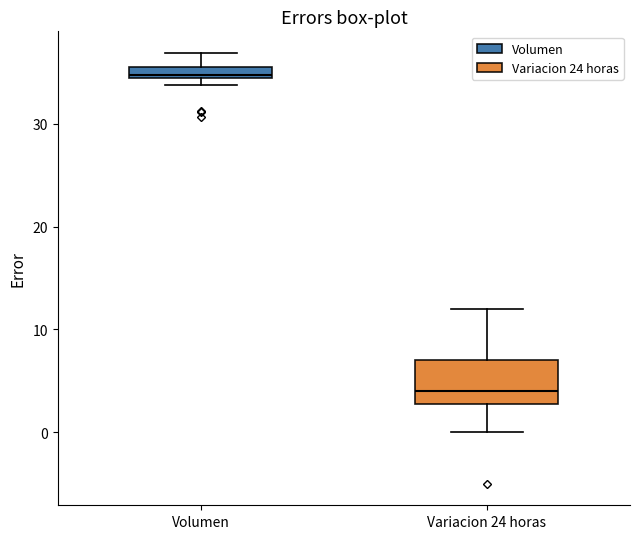

Which box's median line is the lowest?

Variacion 24 horas